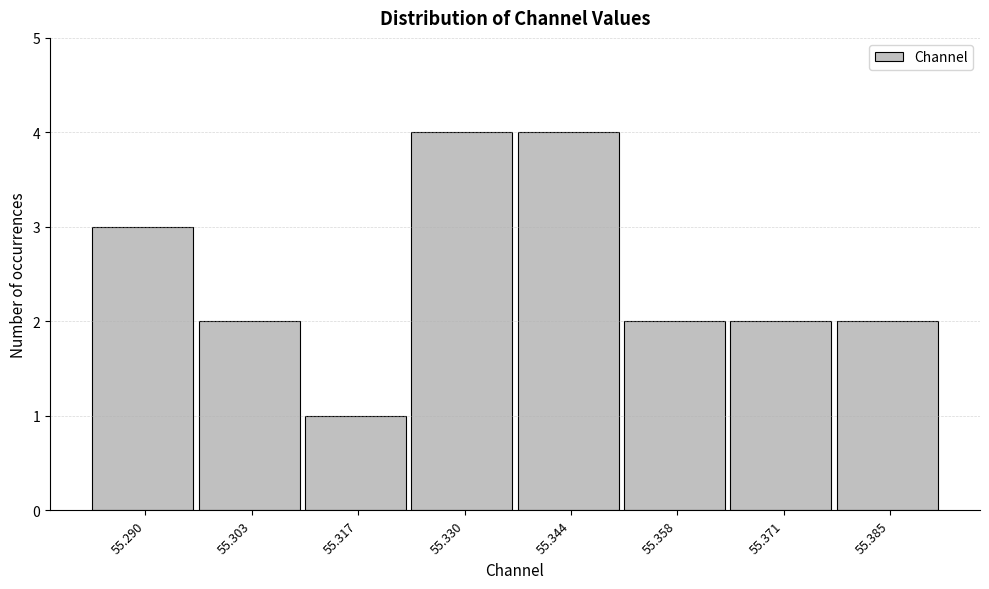

Reading left to right, extract all data points from this chart.

3	2	1	4	4	2	2	2